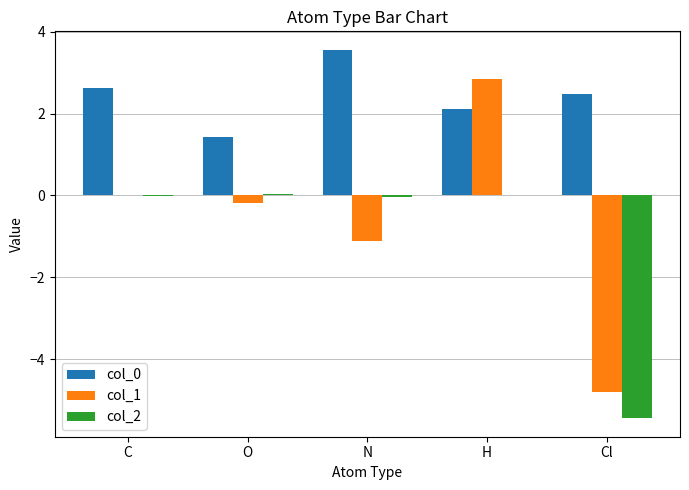

The col_1 series shows -1.7 at Cl. True or false?

False